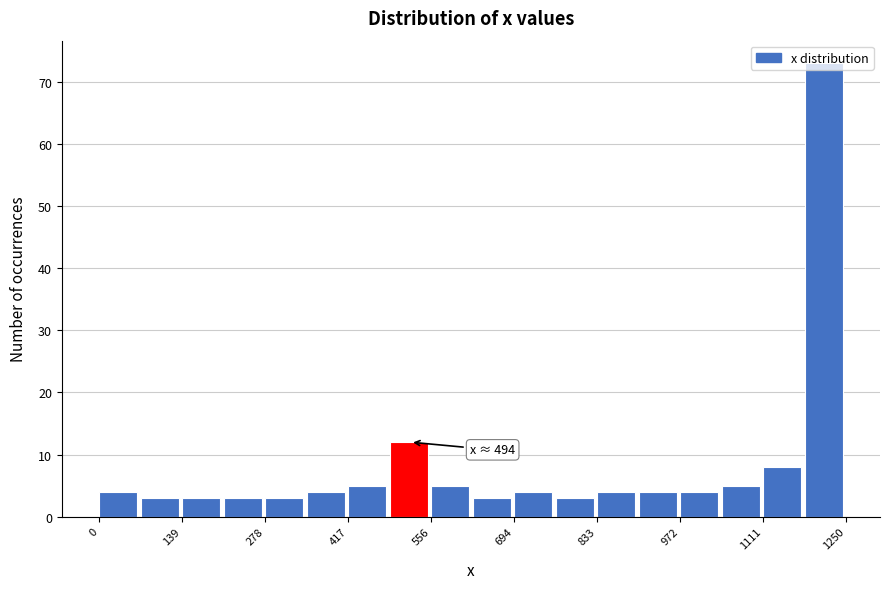

Around what value on the x-axis is the tallest bar? Give the approximate position of its centre, as read against the axis.

1220